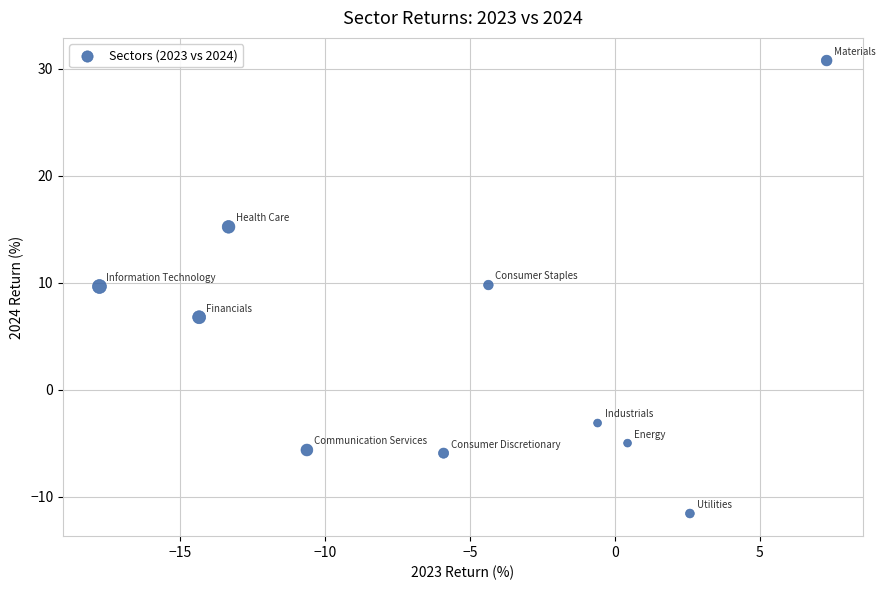

What is the range of Y values (max minus min)?

42.3